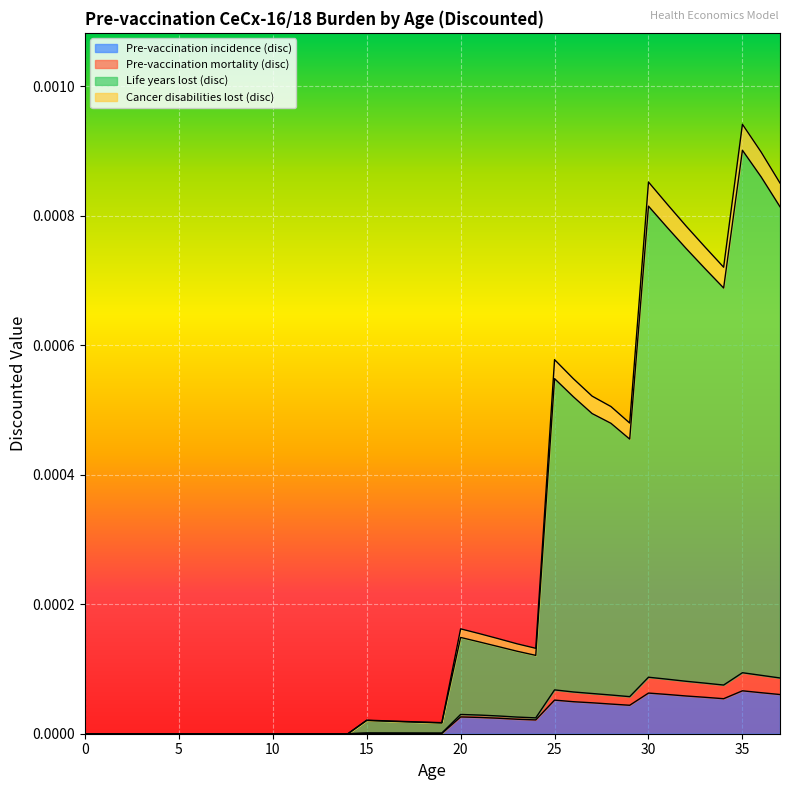

Between 10 and 27, which series saw the biggest shift?

Life years lost (disc)